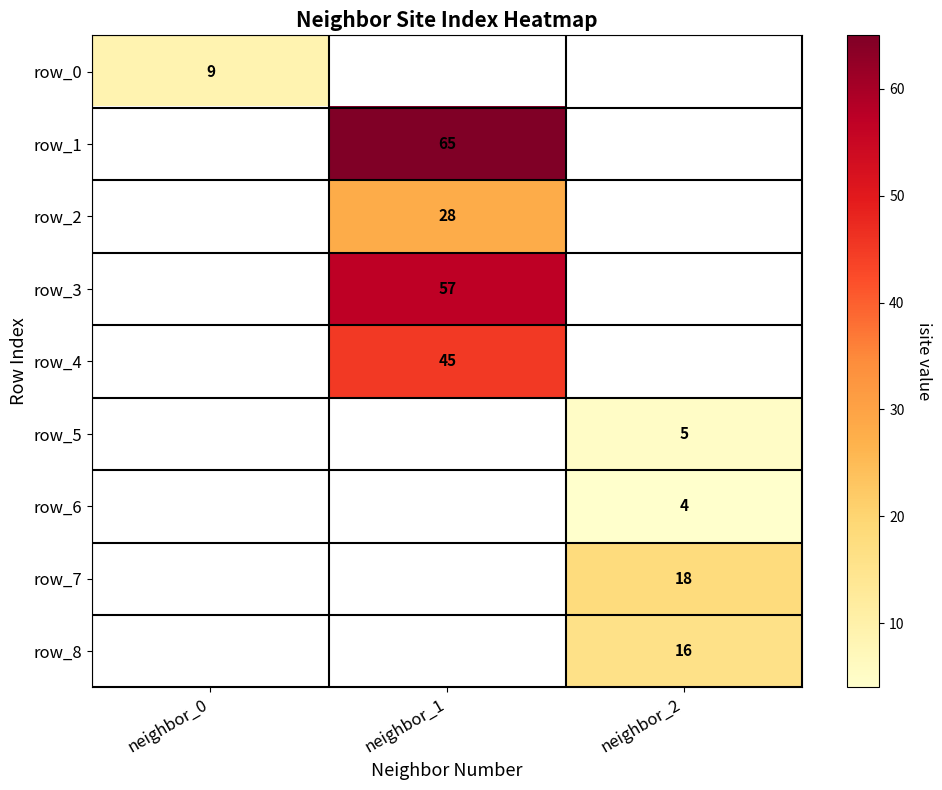

Is it true that row_4 equals 31 at neighbor_1?

False